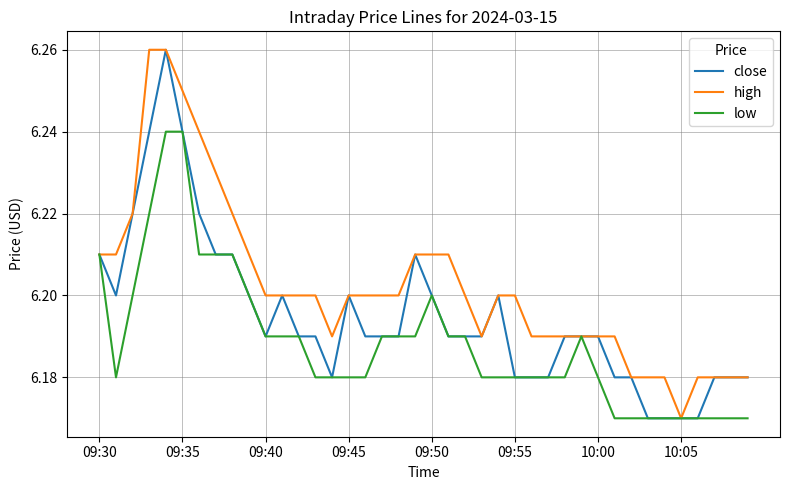

List the series in order of their overall mean, highest first.

high, close, low